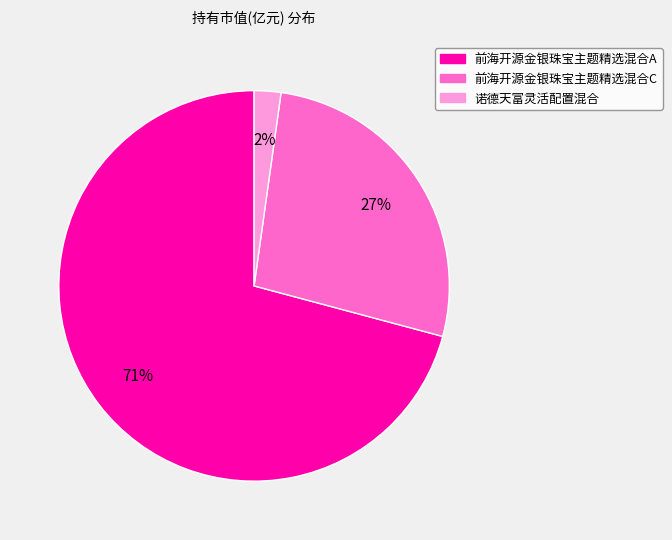

What percentage is the 前海开源金银珠宝主题精选混合A slice, to the nearest percent?

71%